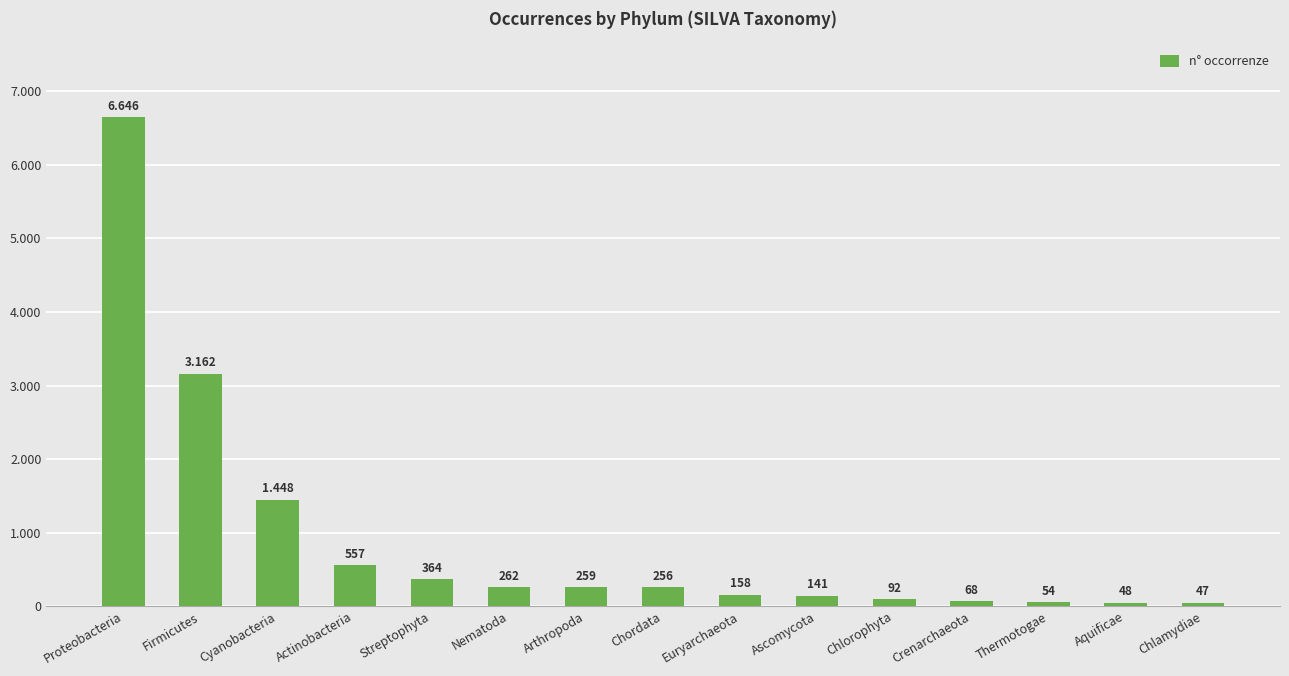

What is the smallest value displayed?

47